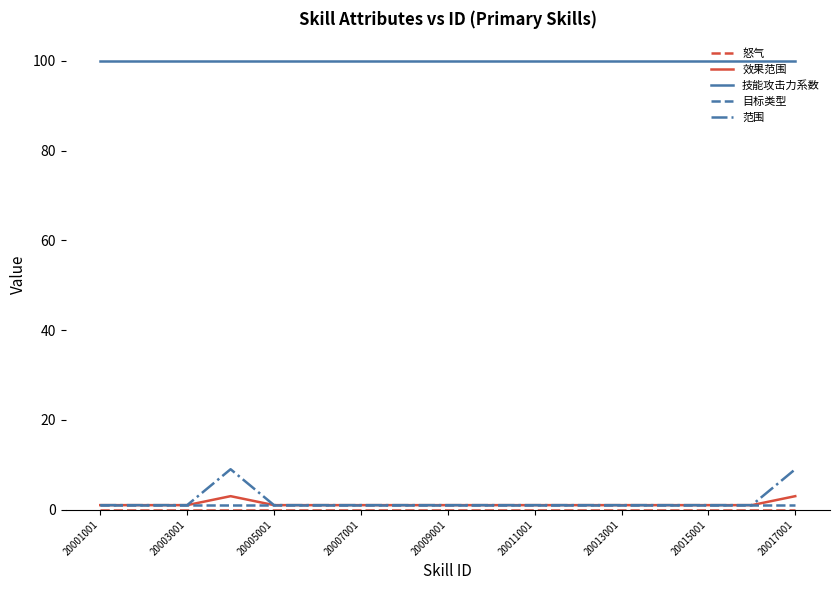

Which series has the widest spread of values?

范围